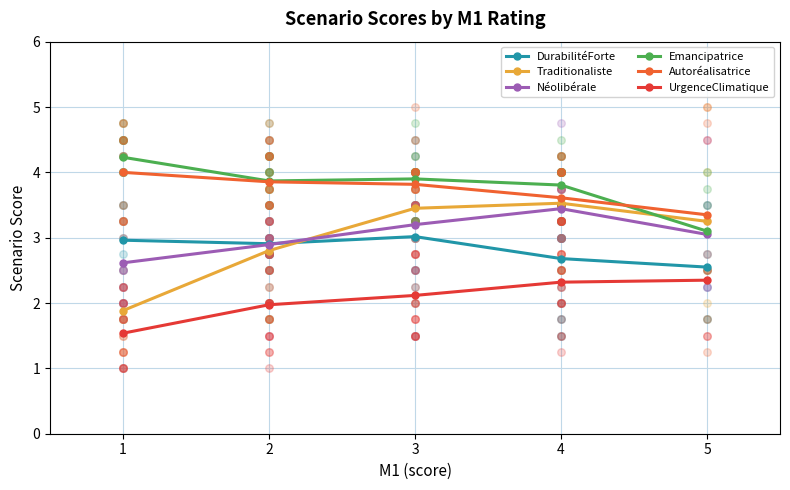

At which category is the sum across all series the highest?

3